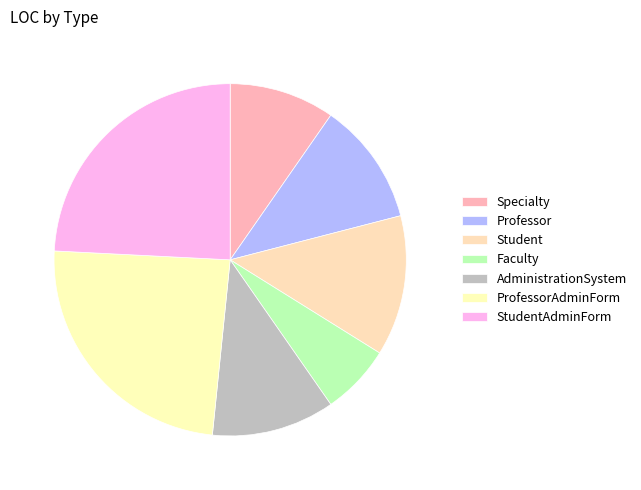

Between AdministrationSystem and ProfessorAdminForm, which is larger?

ProfessorAdminForm